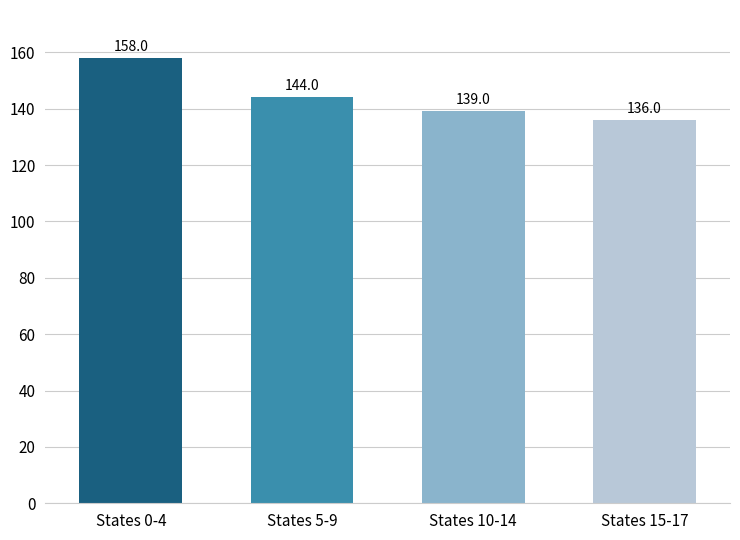

What is the difference between the values at States 15-17 and States 5-9?

8